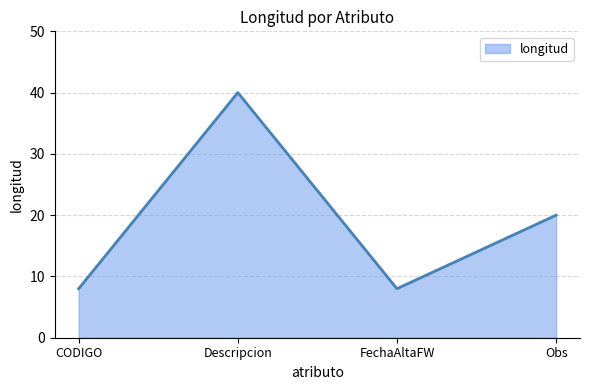

What is the maximum value shown in the chart?

40